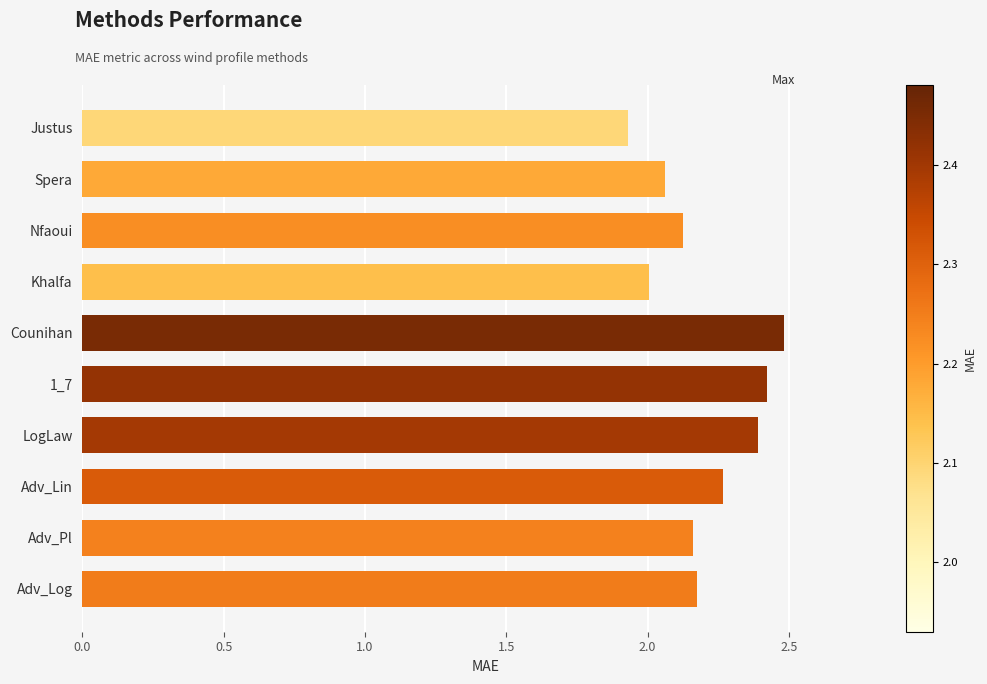

How many data points does each series have?

10